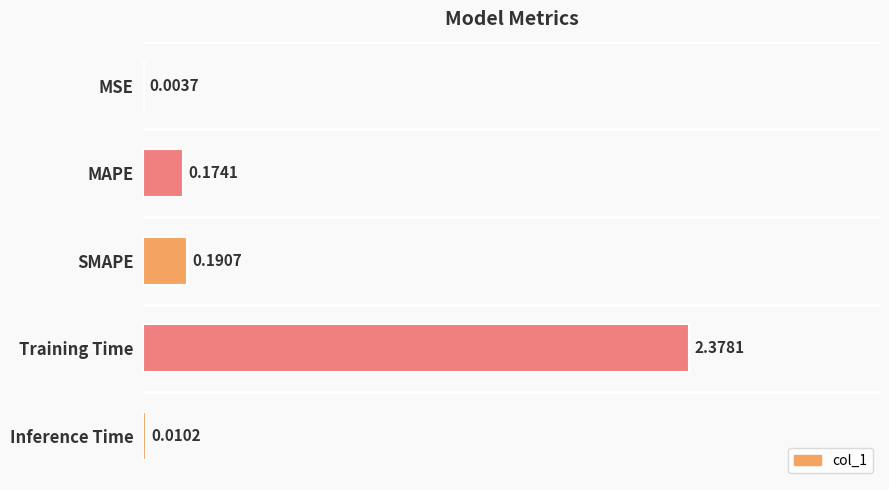

Where is the data nearest to the value 1?

SMAPE